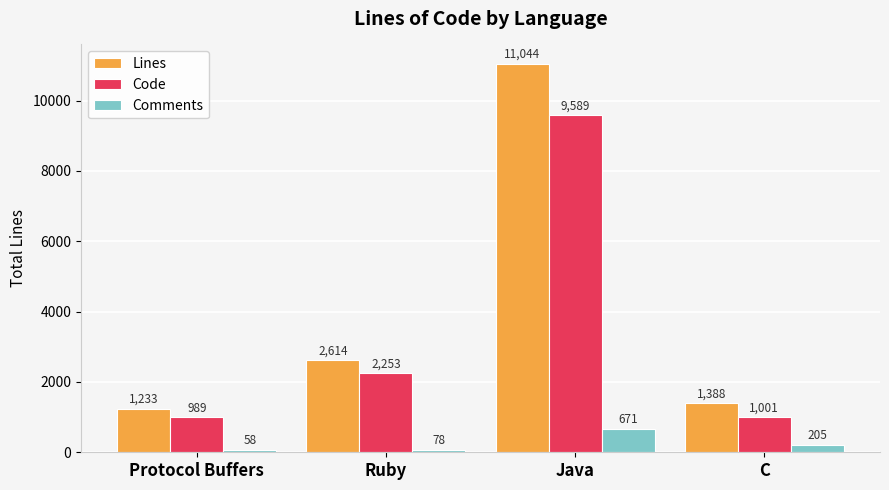

Rank the series by their average value, from highest to lowest.

Lines, Code, Comments